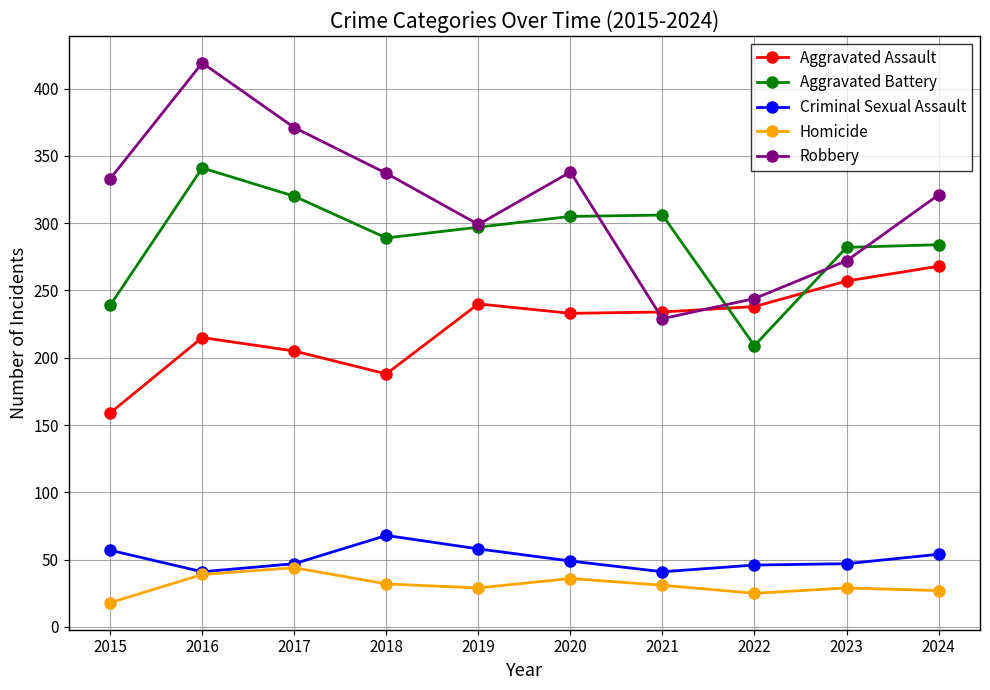

How many series are shown in this chart?

5